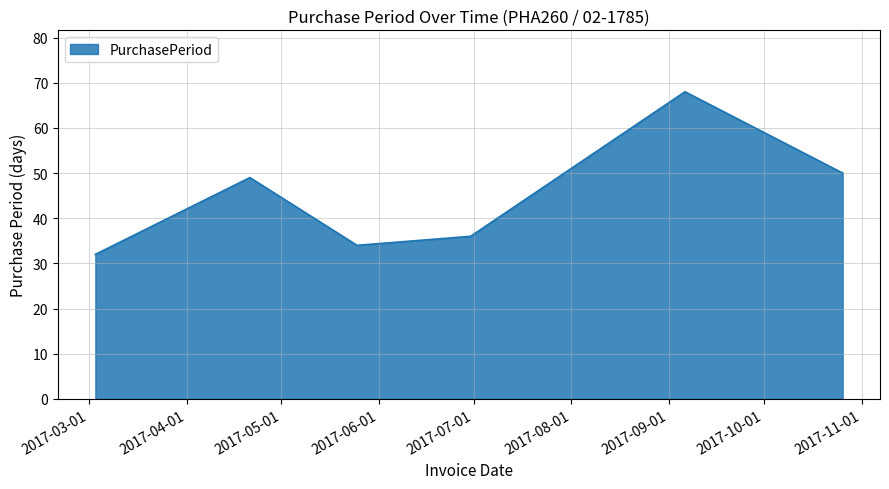

What is the sum of all values?

269